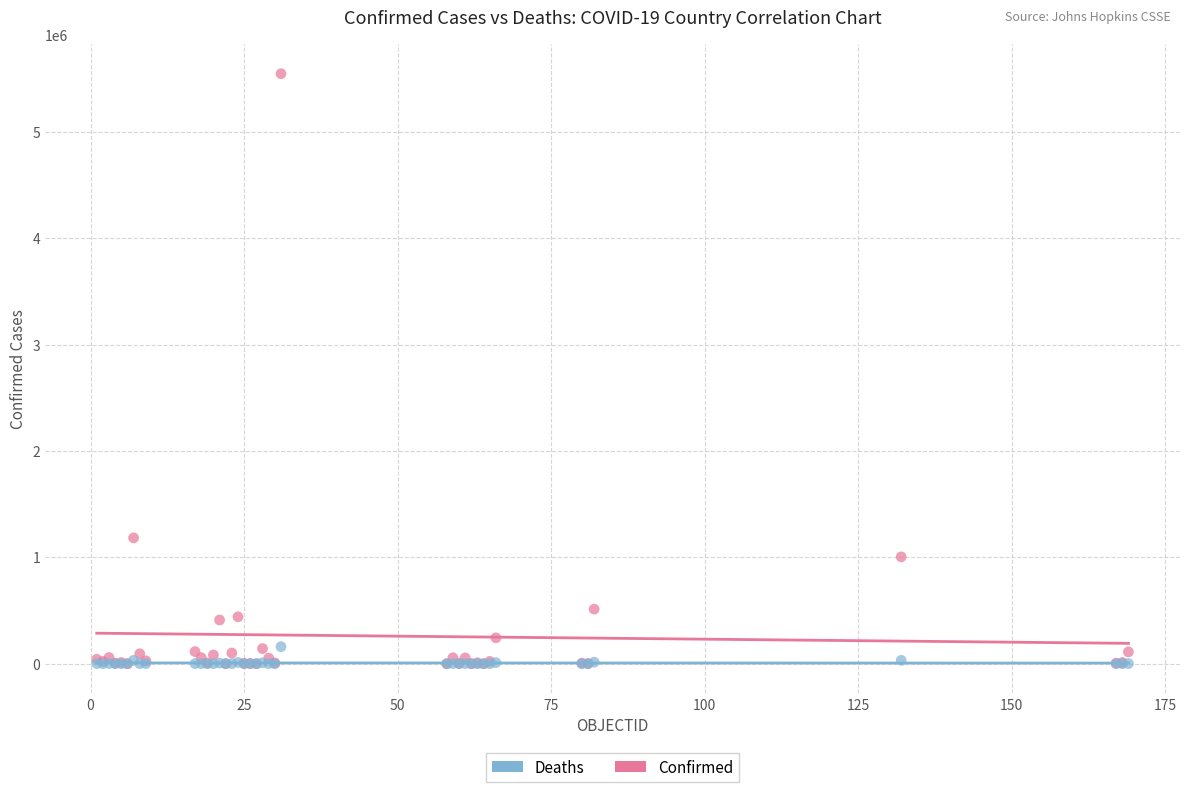

In the Confirmed series, what Y value is closest to 2772916?

1183131